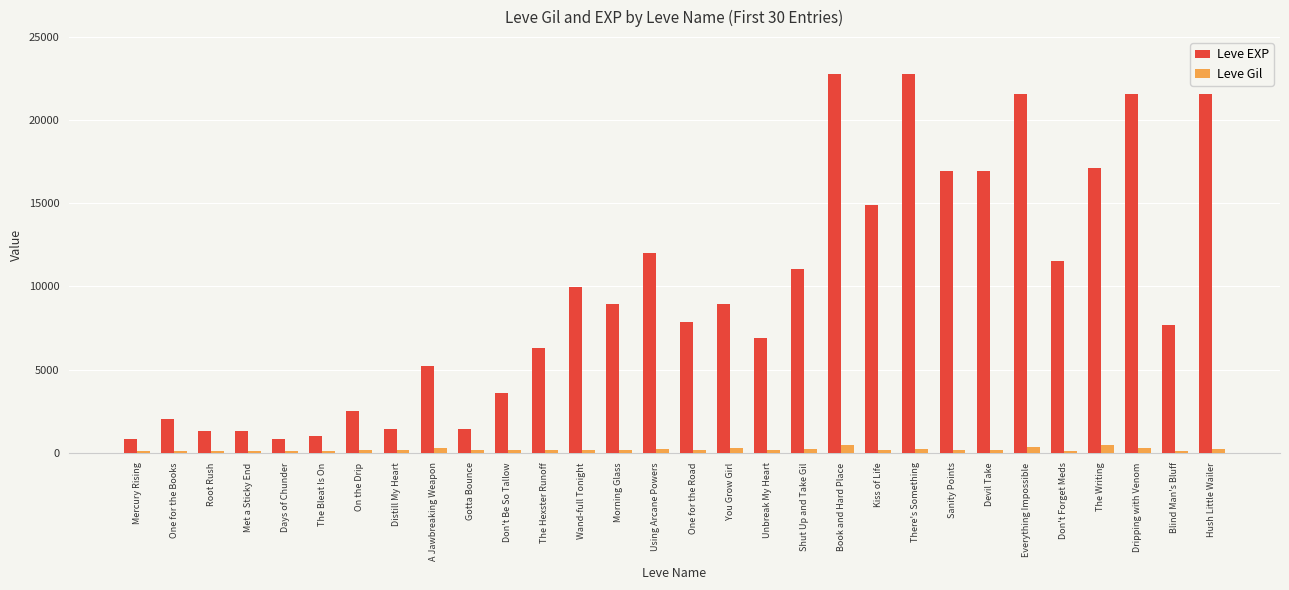

What is the minimum value for Leve EXP?

800